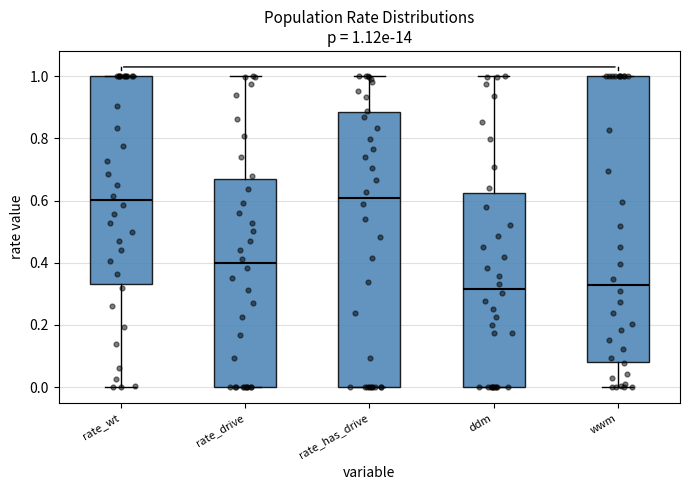

Comparing the boxes themselves (not the whiskers), which one is the tallest?

wwm